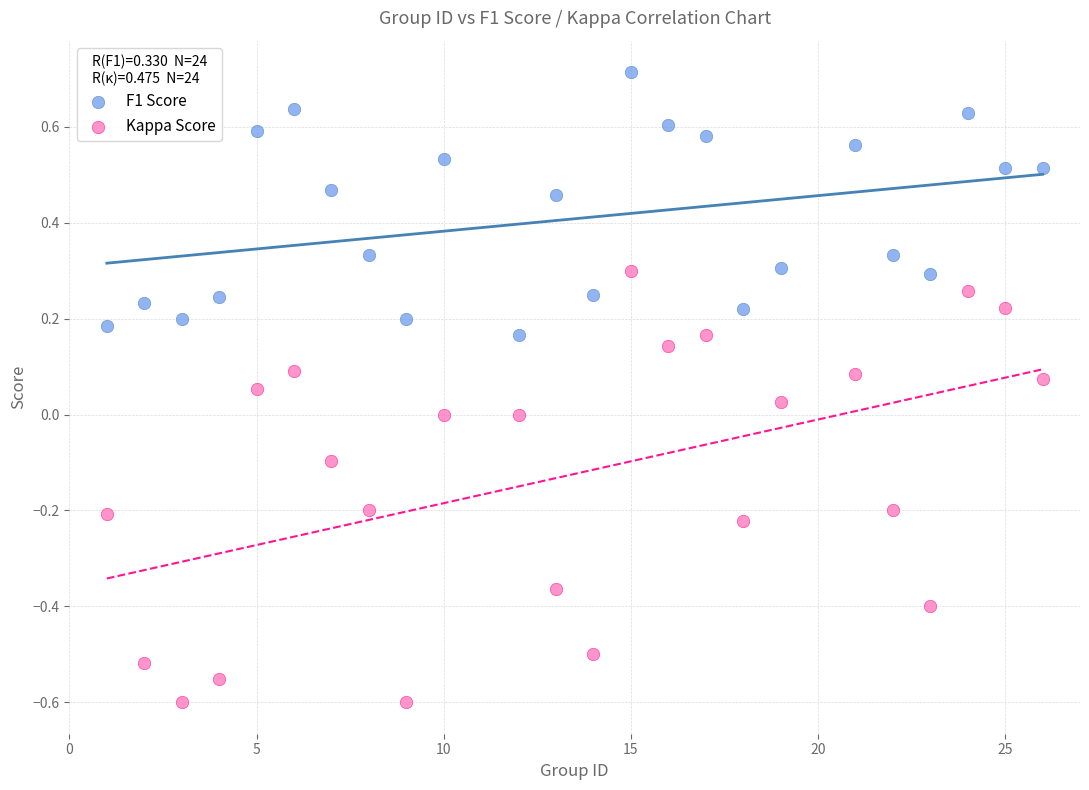

Across all data points, what is the range of Y values (max minus min)?

1.3